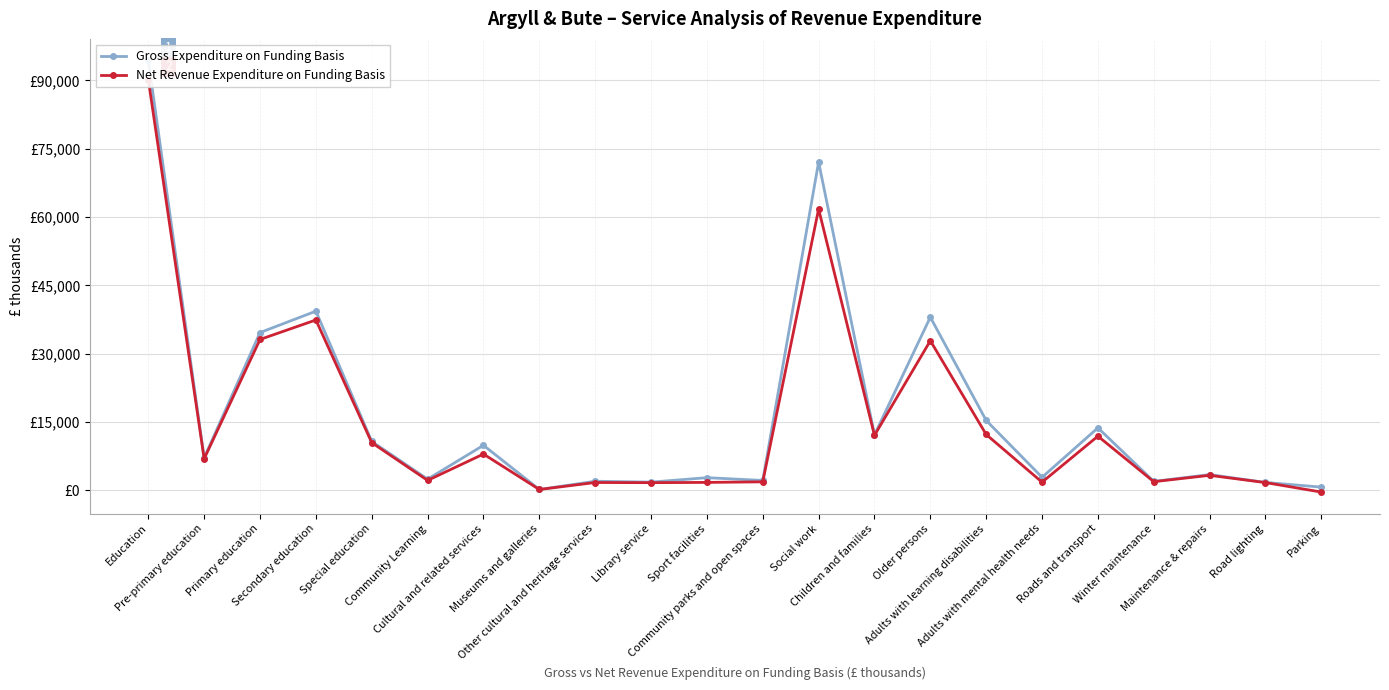

What is the difference between the highest and lowest values at Road lighting?

31